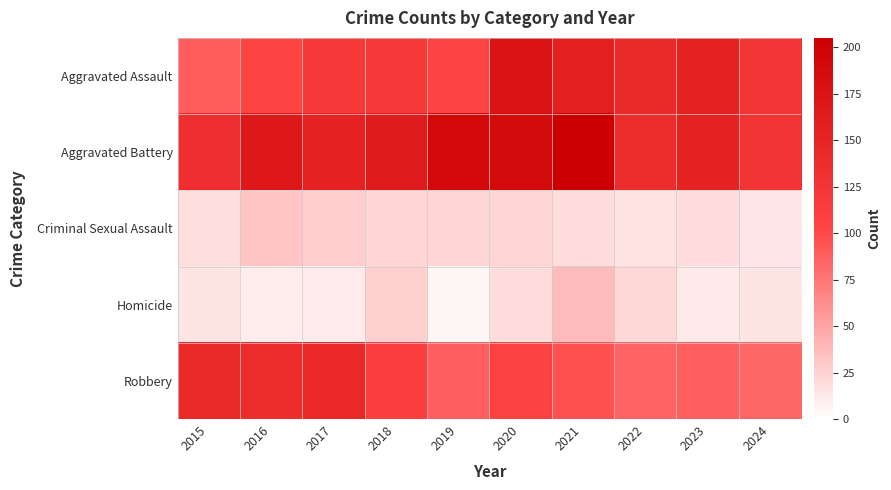

Reading left to right, list all the values displayed in this chart.

Aggravated Assault: 2015=89	2016=103	2017=118	2018=118	2019=103	2020=176	2021=157	2022=143	2023=153	2024=124
Aggravated Battery: 2015=133	2016=168	2017=154	2018=163	2019=190	2020=188	2021=205	2022=137	2023=152	2024=128
Criminal Sexual Assault: 2015=18	2016=32	2017=28	2018=23	2019=24	2020=24	2021=19	2022=16	2023=19	2024=14
Homicide: 2015=15	2016=10	2017=11	2018=26	2019=5	2020=19	2021=37	2022=22	2023=12	2024=15
Robbery: 2015=143	2016=137	2017=144	2018=110	2019=88	2020=107	2021=95	2022=85	2023=88	2024=83